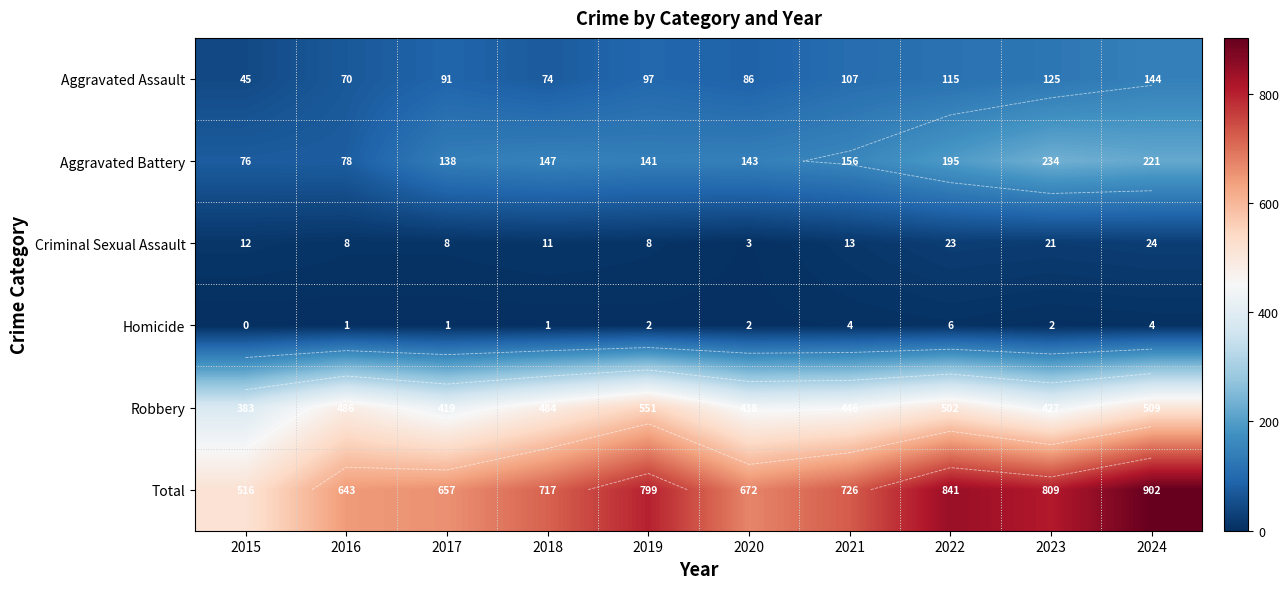

Read the Aggravated Assault value at 2021, to the nearest 5.

105